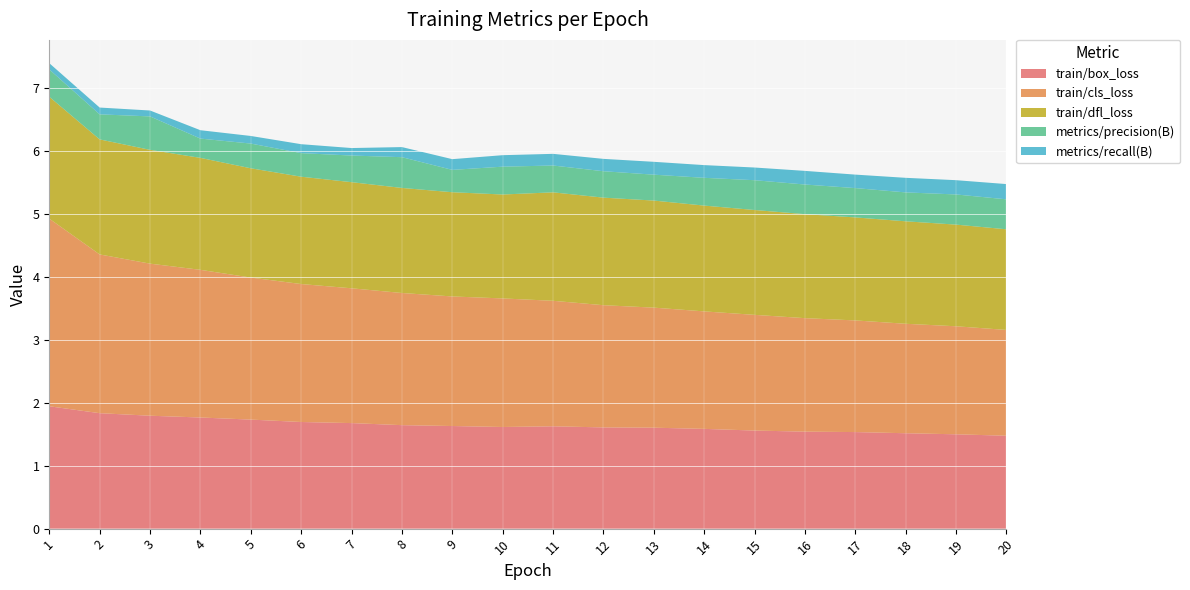

Reading left to right, list all the values displayed in this chart.

train/box_loss: 1=1.9	2=1.8	3=1.8	4=1.8	5=1.7	6=1.7	7=1.7	8=1.6	9=1.6	10=1.6	11=1.6	12=1.6	13=1.6	14=1.6	15=1.6	16=1.5	17=1.5	18=1.5	19=1.5	20=1.5
train/cls_loss: 1=3.0	2=2.5	3=2.4	4=2.3	5=2.3	6=2.2	7=2.1	8=2.1	9=2.1	10=2.0	11=2.0	12=1.9	13=1.9	14=1.9	15=1.8	16=1.8	17=1.8	18=1.7	19=1.7	20=1.7
train/dfl_loss: 1=1.9	2=1.8	3=1.8	4=1.8	5=1.7	6=1.7	7=1.7	8=1.7	9=1.7	10=1.7	11=1.7	12=1.7	13=1.7	14=1.7	15=1.7	16=1.7	17=1.6	18=1.6	19=1.6	20=1.6
metrics/precision(B): 1=0.4	2=0.4	3=0.5	4=0.3	5=0.4	6=0.4	7=0.4	8=0.5	9=0.4	10=0.4	11=0.4	12=0.4	13=0.4	14=0.4	15=0.5	16=0.5	17=0.5	18=0.5	19=0.5	20=0.5
metrics/recall(B): 1=0.1	2=0.1	3=0.1	4=0.1	5=0.1	6=0.1	7=0.1	8=0.2	9=0.2	10=0.2	11=0.2	12=0.2	13=0.2	14=0.2	15=0.2	16=0.2	17=0.2	18=0.2	19=0.2	20=0.2